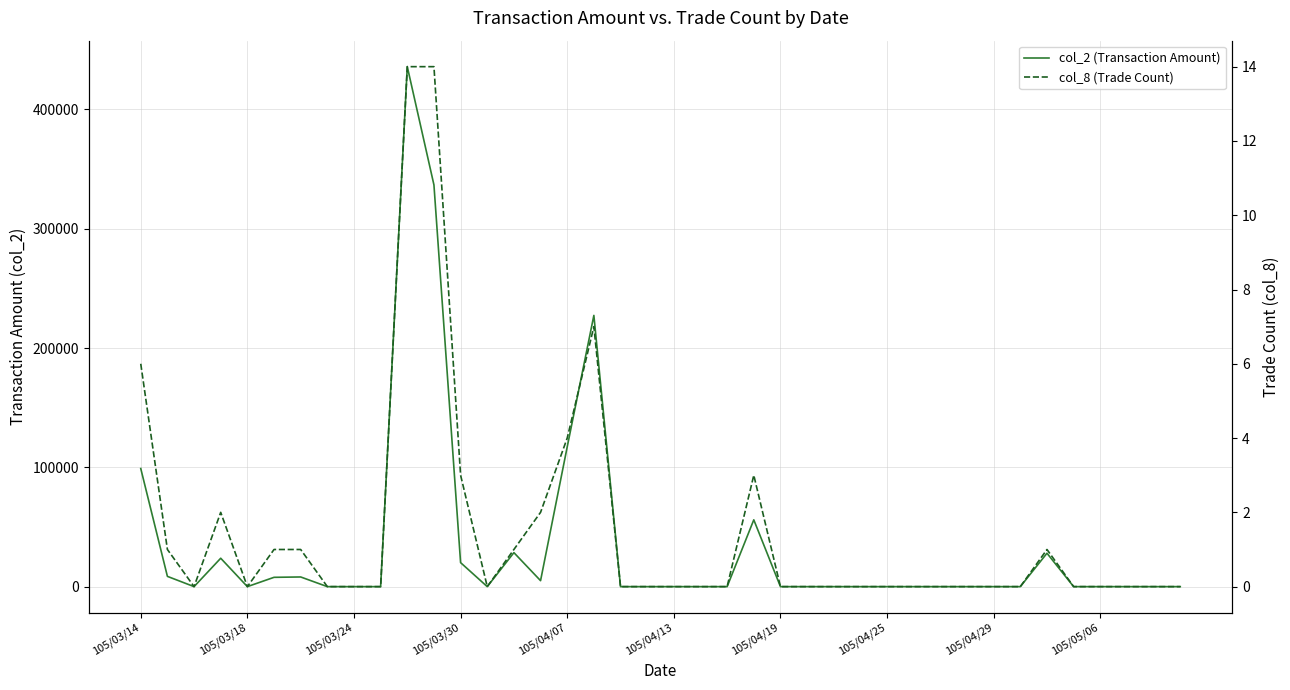

What is the sum of the col_8 (Trade Count) values at 105/03/14 and 105/04/07?

10